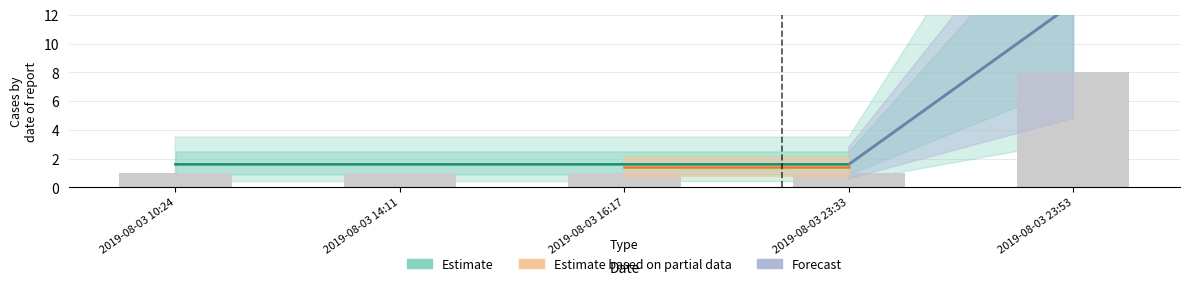

What is the difference between the maximum and minimum values?

11.2